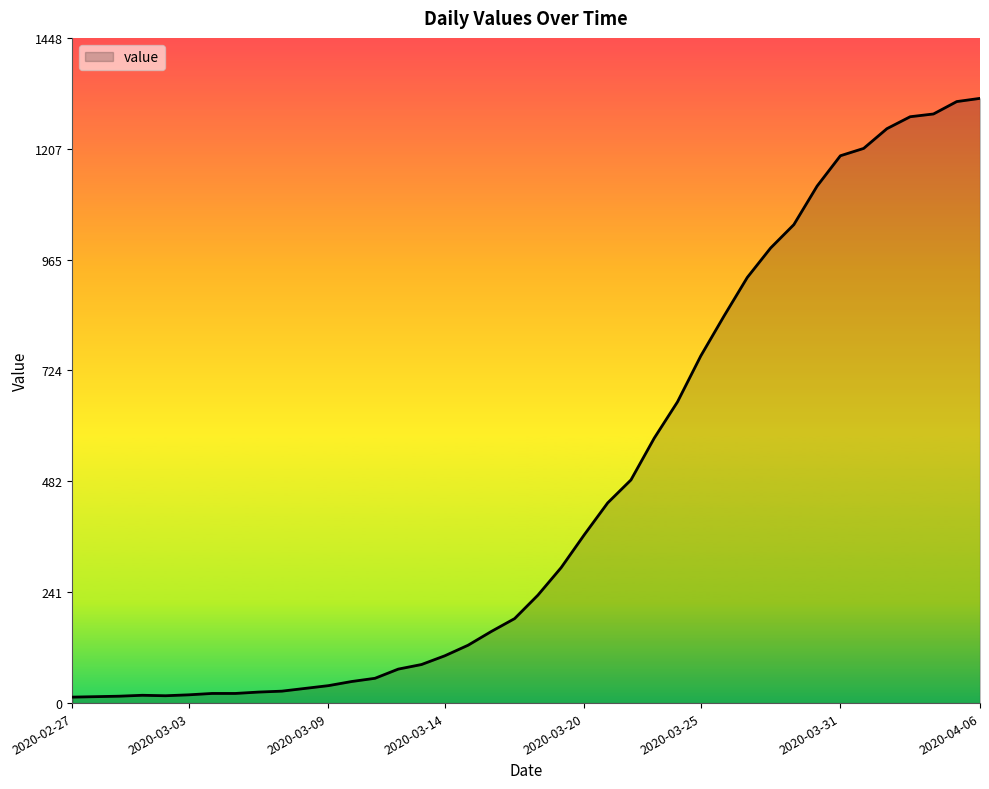

What is the greatest value displayed?

1317